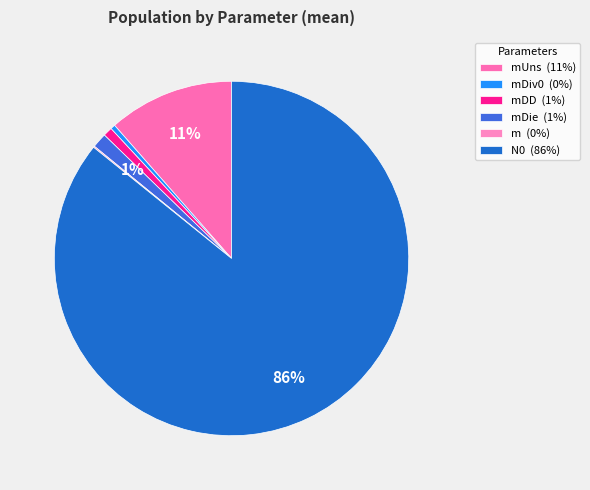

Which category accounts for the majority?

N0 (86%)